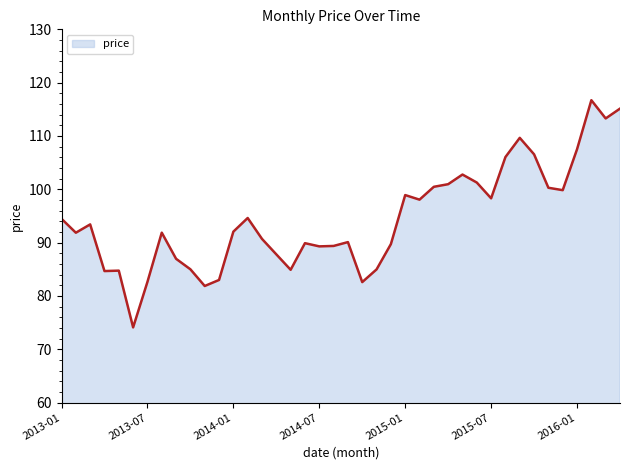

What is the difference between the maximum and minimum values?

42.6